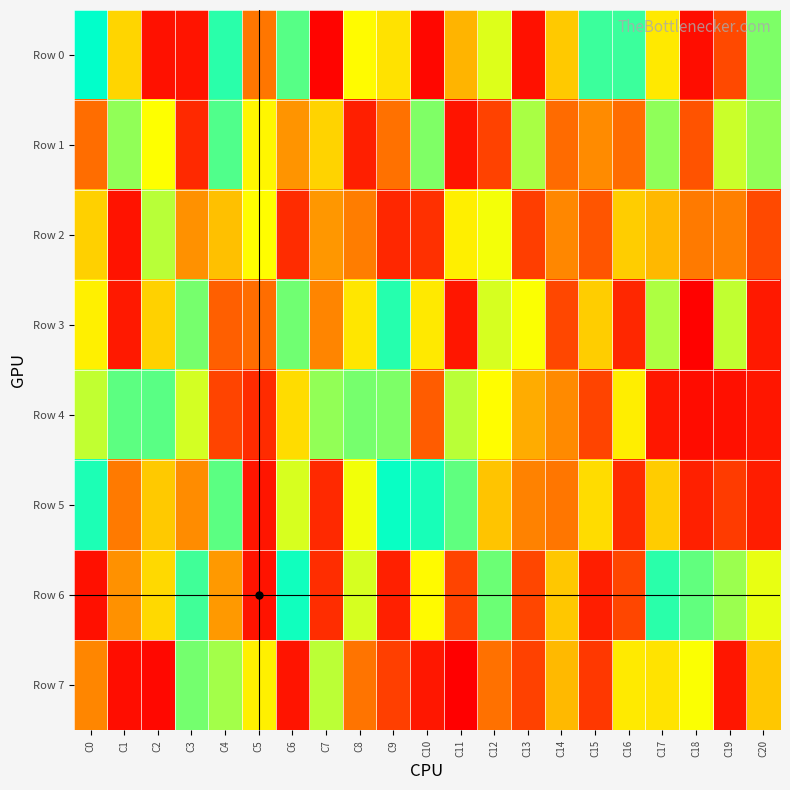

What is the maximum value shown in the chart?

996784